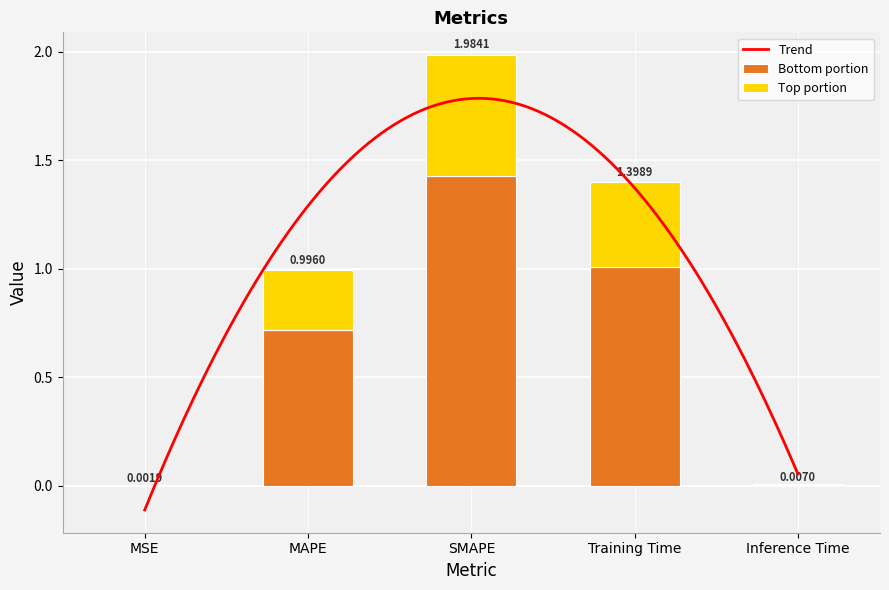

Reading right to left, transcribe all the data shown in this chart.

Inference Time=0.0	Training Time=1.0	SMAPE=1.4	MAPE=0.7	MSE=0.0